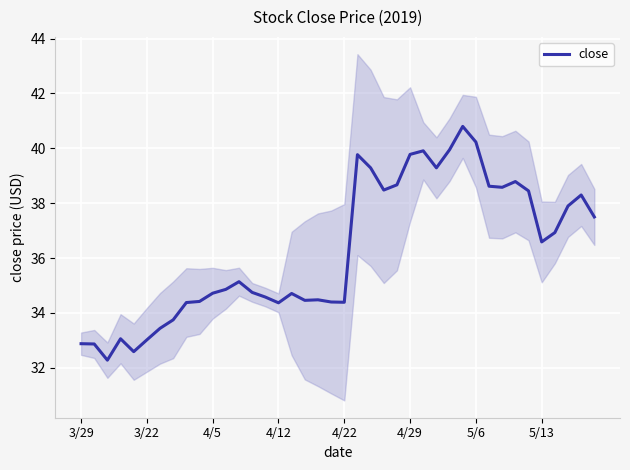

Reading right to left, what are all the values shown in this chart?

37.5	38.3	37.9	36.9	36.6	38.5	38.8	38.6	38.6	40.2	40.8	40.0	39.3	39.9	39.8	38.7	38.5	39.3	39.8	34.4	34.4	34.5	34.5	34.7	34.4	34.6	34.8	35.1	34.9	34.7	34.4	34.4	33.8	33.4	33.0	32.6	33.1	32.3	32.9	32.9